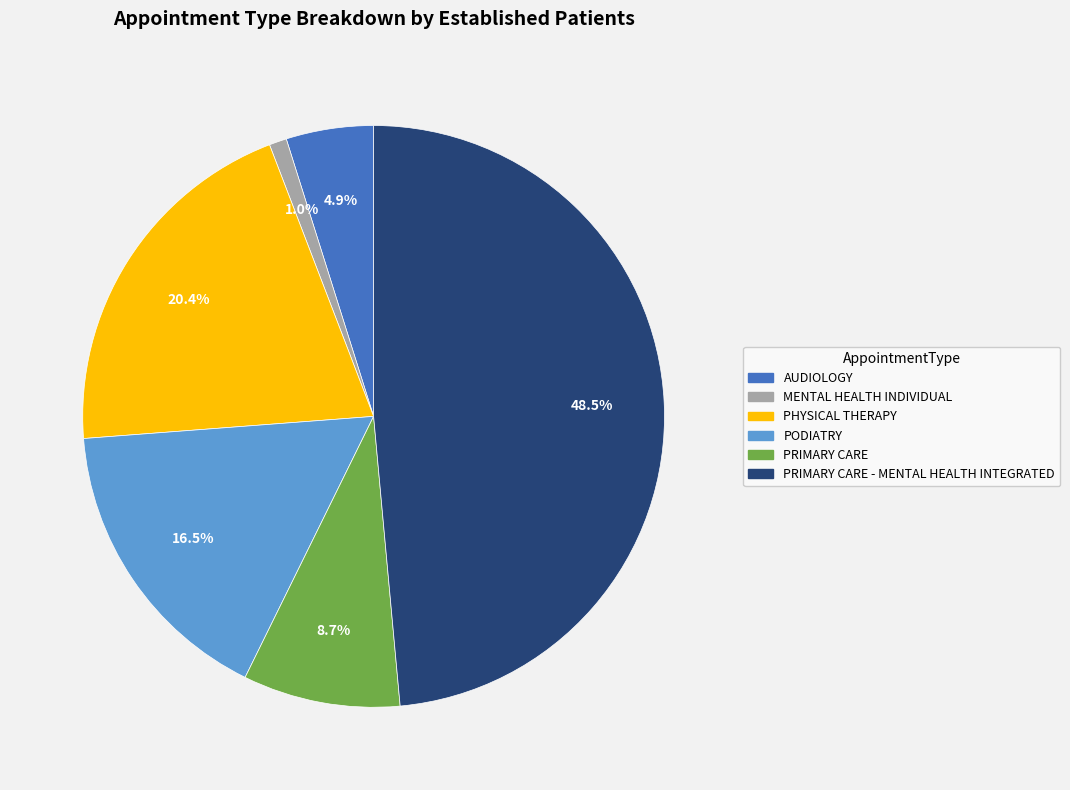

The PRIMARY CARE - MENTAL HEALTH INTEGRATED slice represents 41% of the pie. True or false?

False